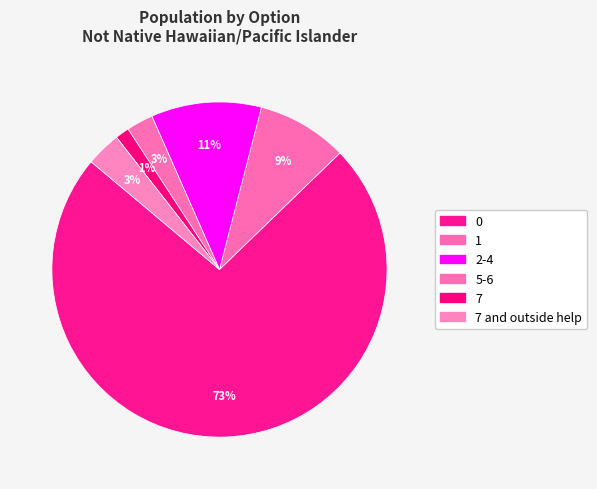

Is it true that 7 is 11% of the pie?

False